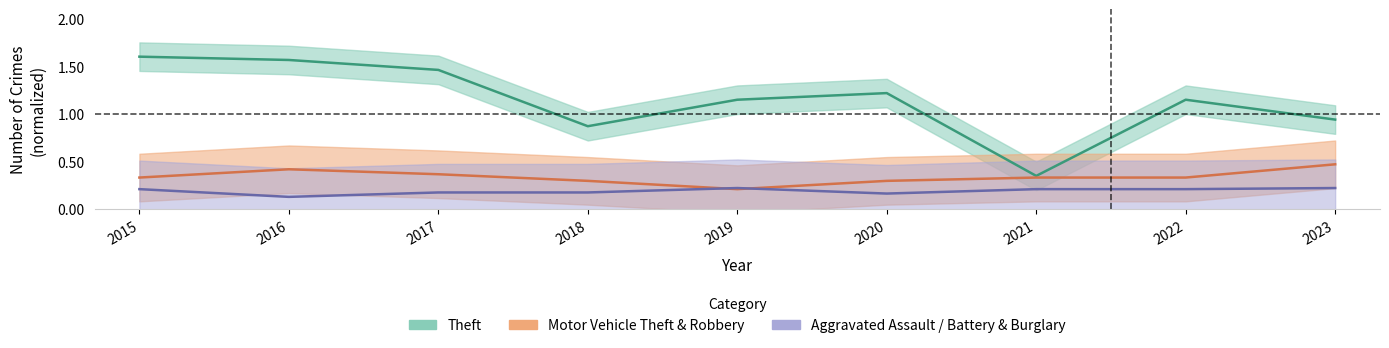

Rank the series by their maximum value, from lowest to highest.

Aggravated + Burglary, Motor Vehicle Theft & Robbery, Theft